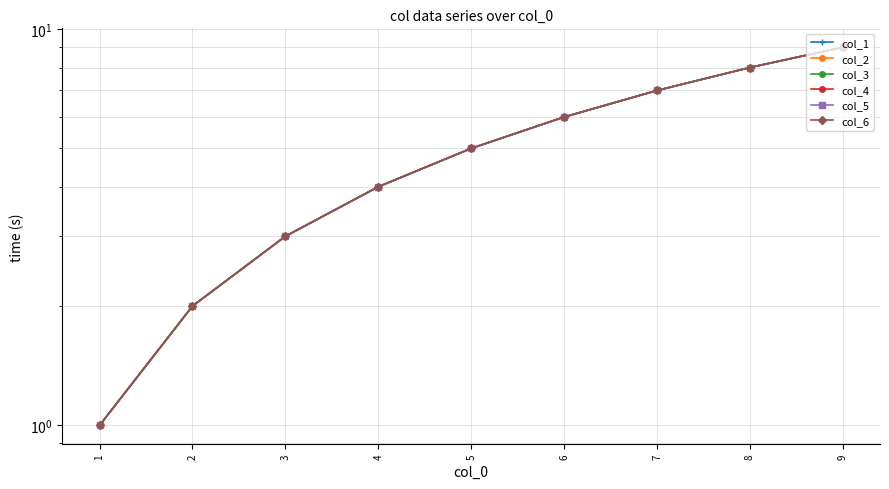

What is the sum of the col_2 values at 1 and 6?

7